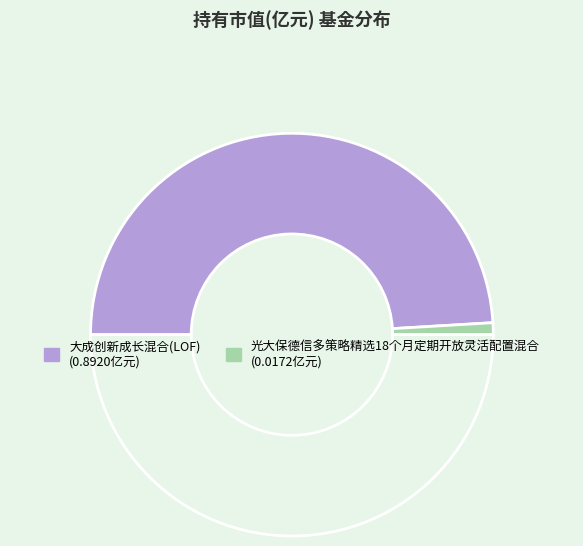

Rank the categories by value from lowest to highest.

光大保德信多策略精选18个月定期开放灵活配置混合, 大成创新成长混合(LOF)